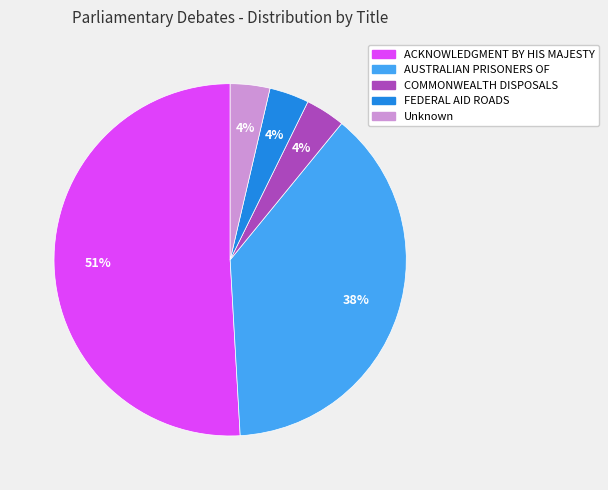

The Unknown slice represents 4% of the pie. True or false?

True